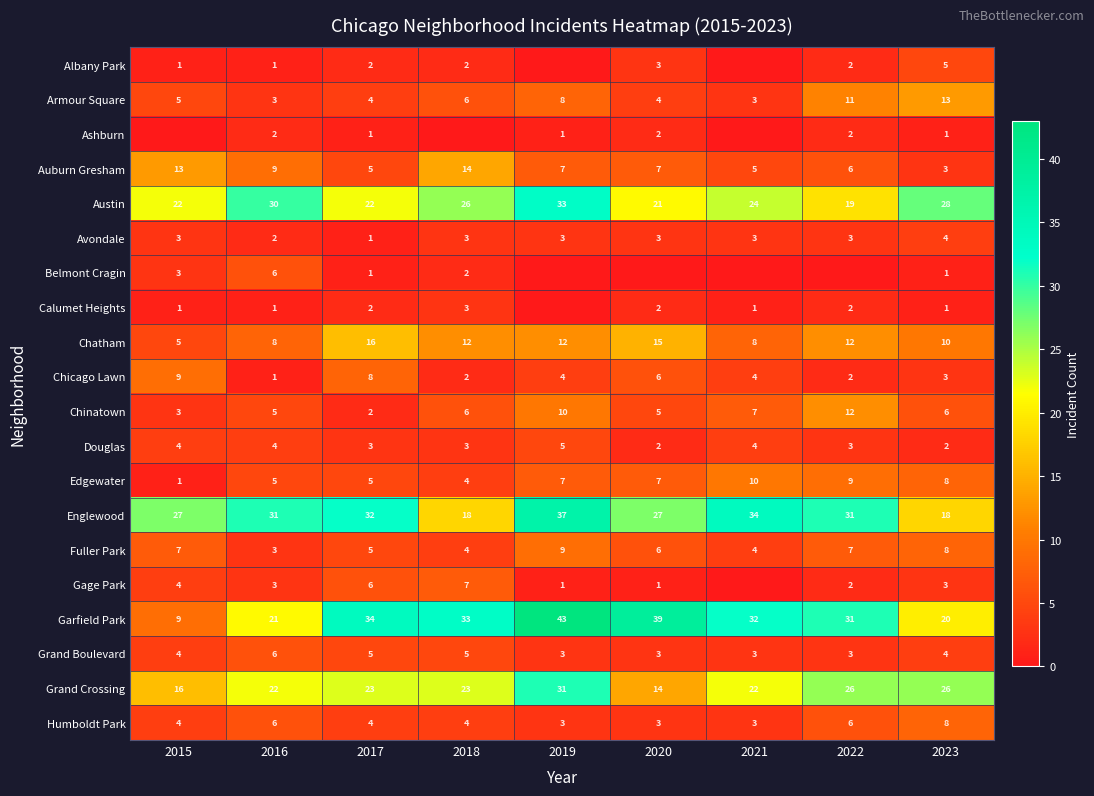

What is the difference between the maximum and minimum values in the Englewood series?

19